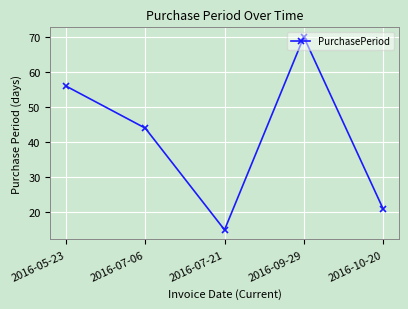

Does the chart display data point markers on the line(s)?

Yes